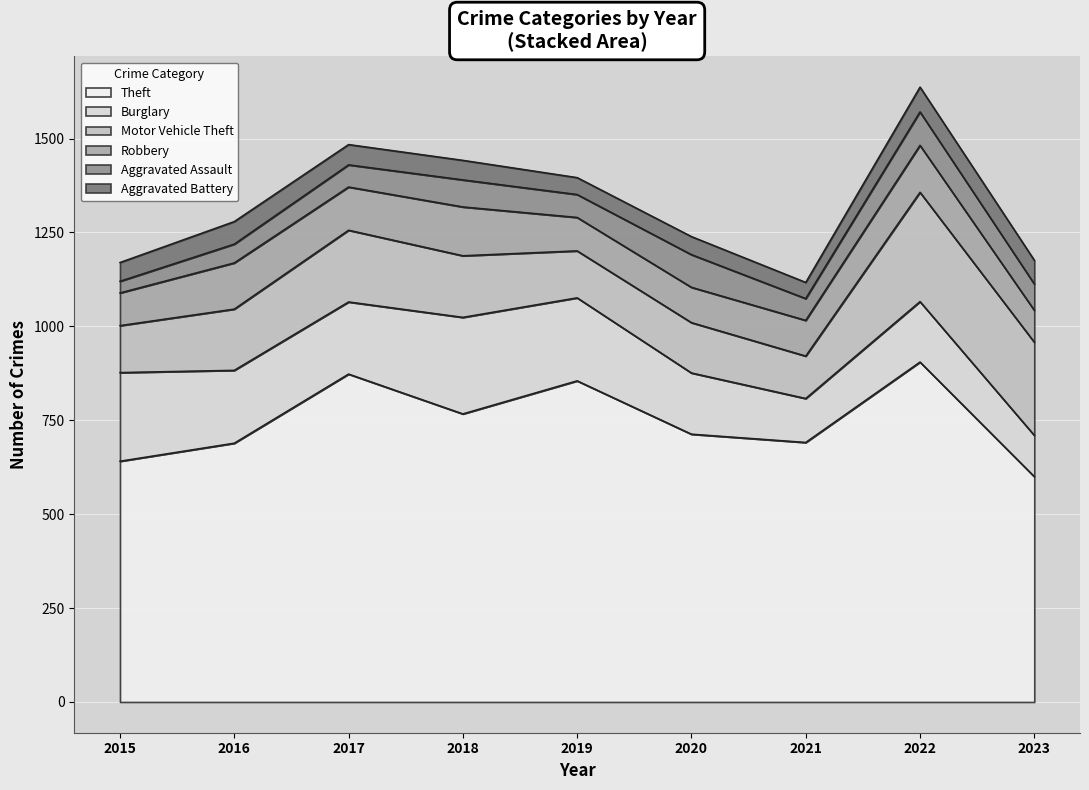

Is it true that Robbery equals 19 at 2015?

False